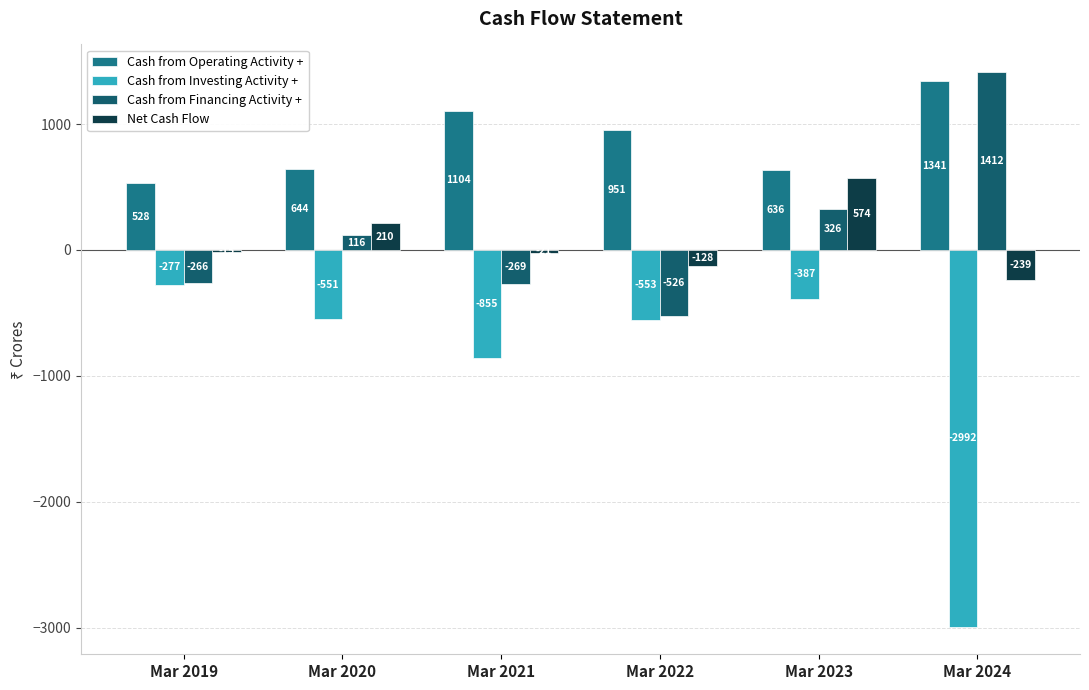

Which series has the largest total across all categories?

Cash from Operating Activity +